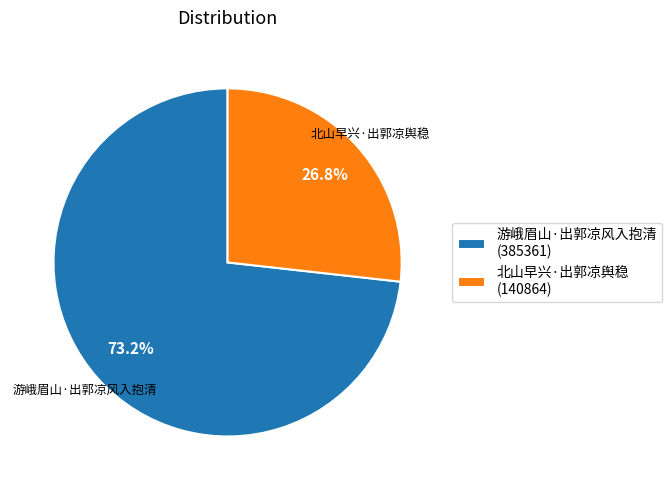

Rank the categories by value from highest to lowest.

游峨眉山·出郭凉风入抱清, 北山早兴·出郭凉舆稳